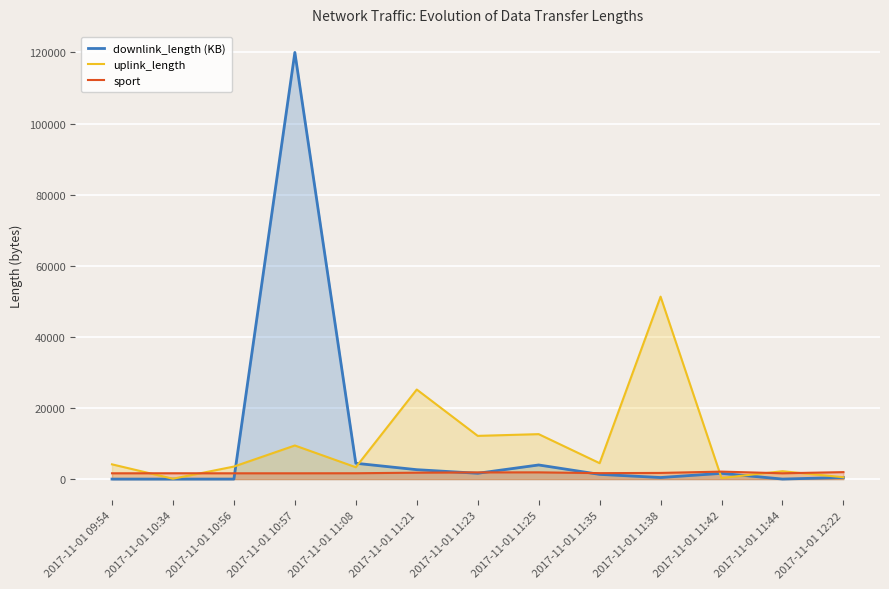

Where is the first local maximum for sport?

2017-11-01 10:34